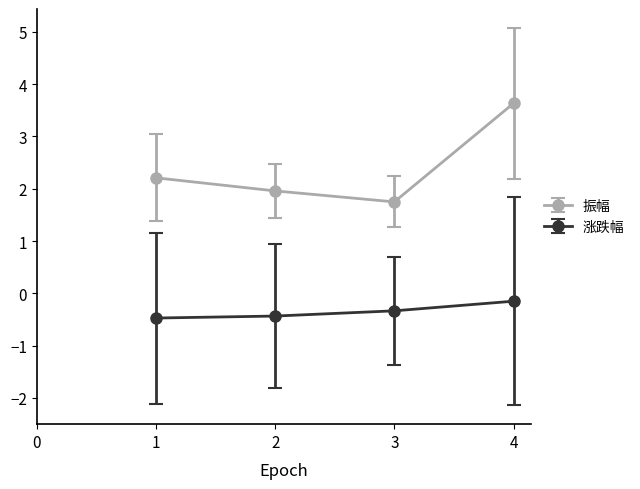

What is the greatest value displayed?

3.6